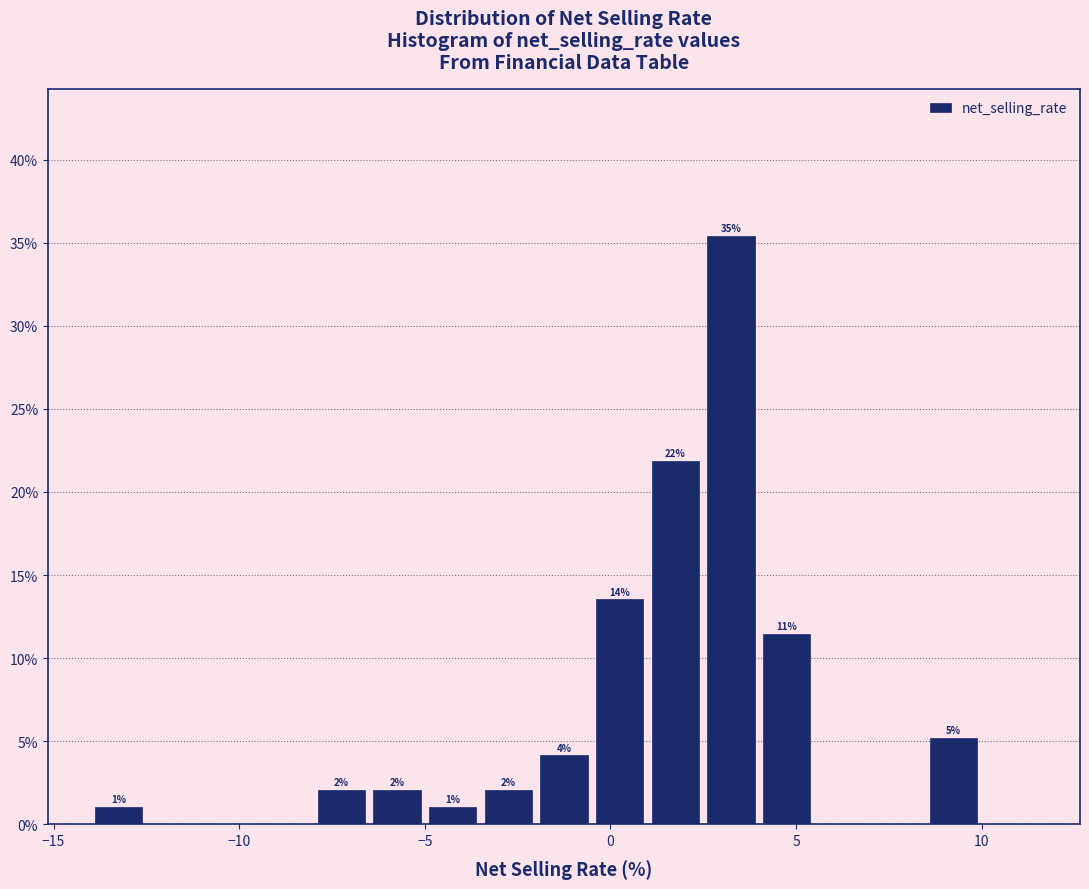

Read against the x-axis, roughly where is the centre of the tallest bar?

3.5